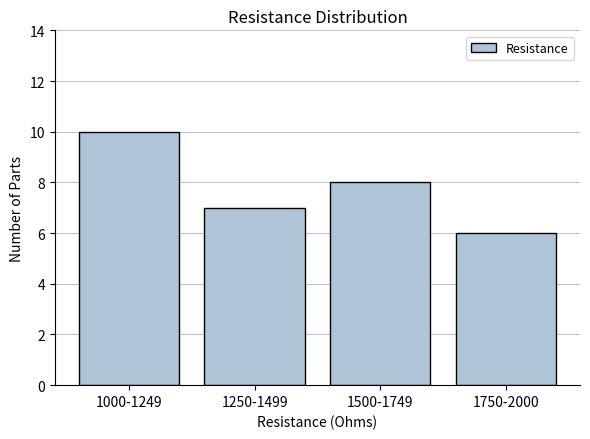

Reading left to right, list all the values displayed in this chart.

10	7	8	6